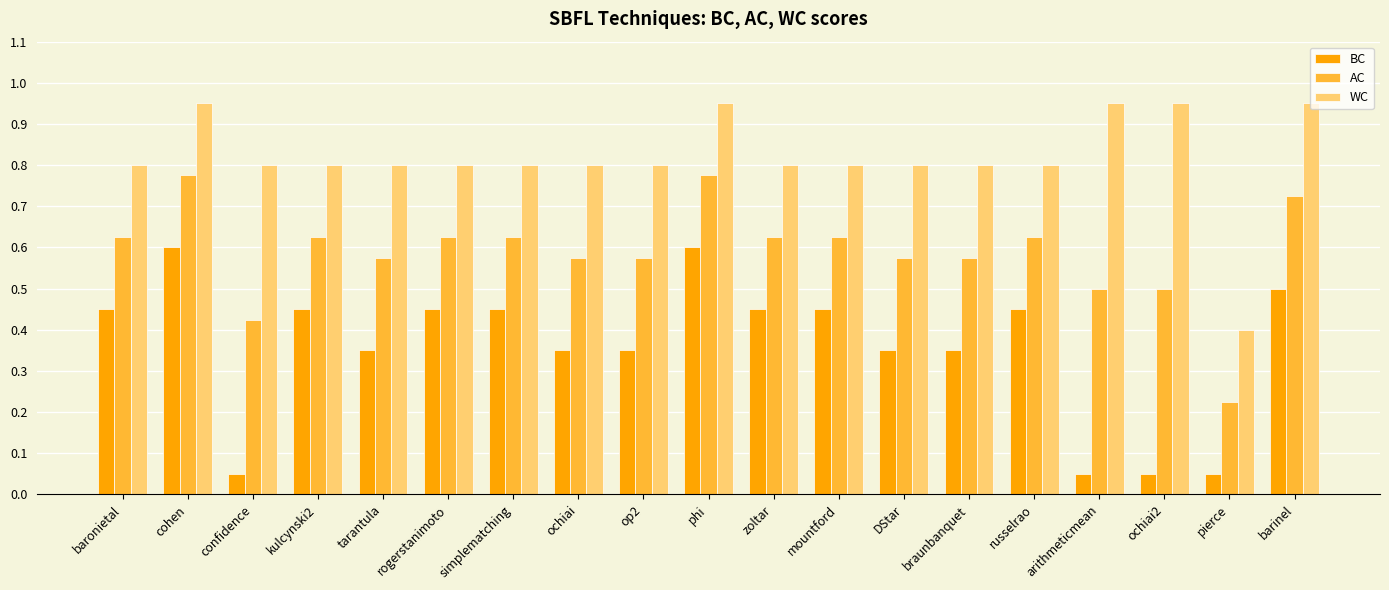

At how many categories does at least one series exceed 0?

19